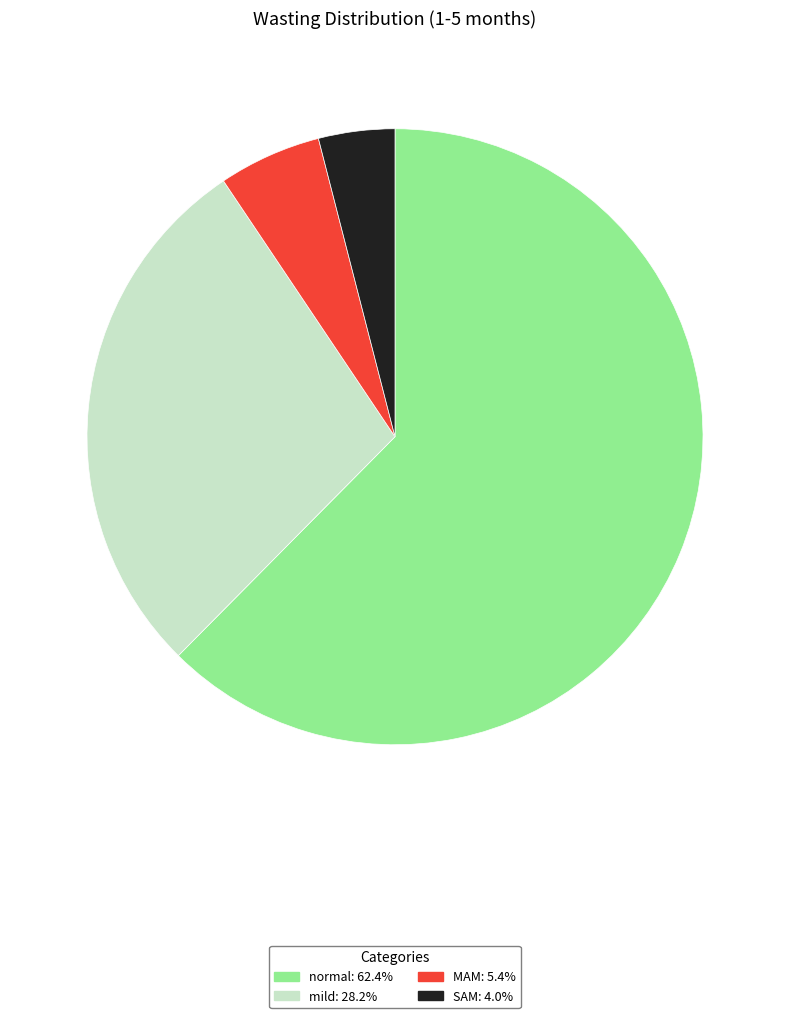

Is there a majority slice in this chart?

Yes